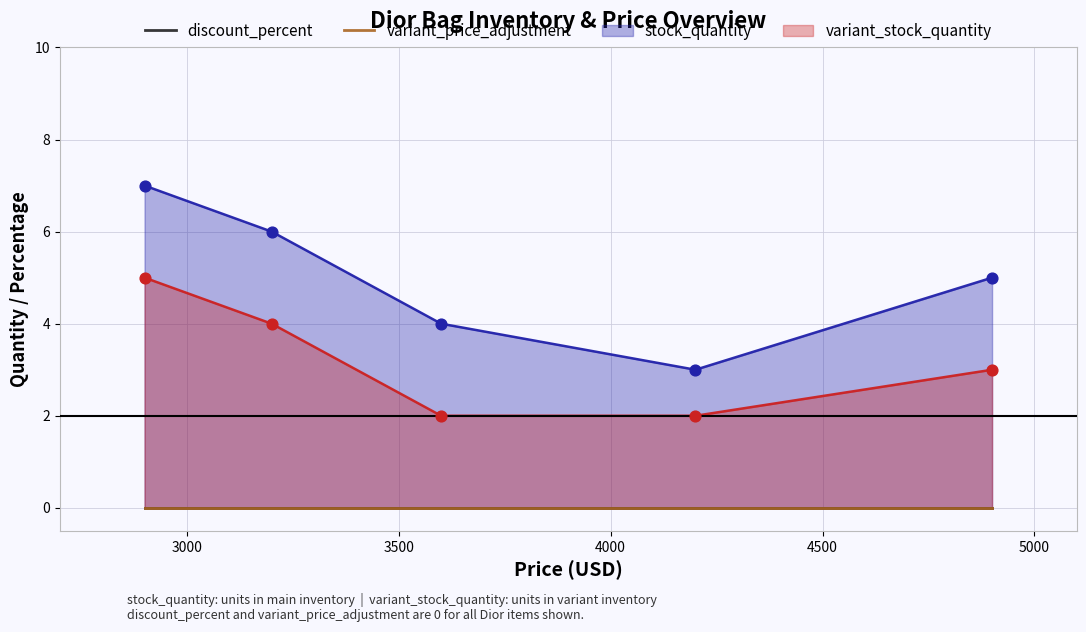

Which series reaches the maximum Y coordinate?

stock_quantity